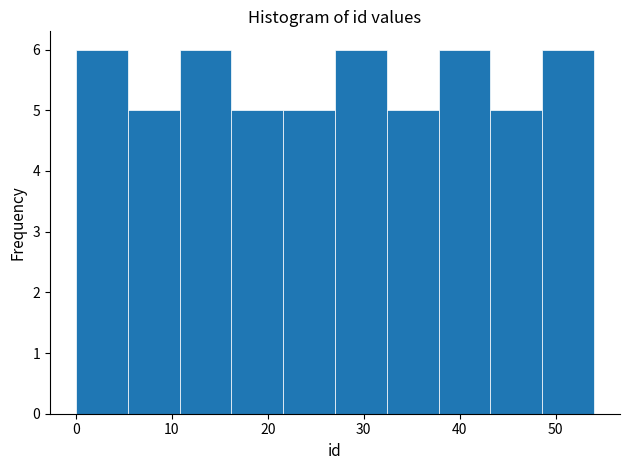

How tall is the bar that spans 37.8 to 43.2 on the x-axis? Neither the bar edges nor the heights are printed on the chart, so give them approximately, as read against the axes.

6